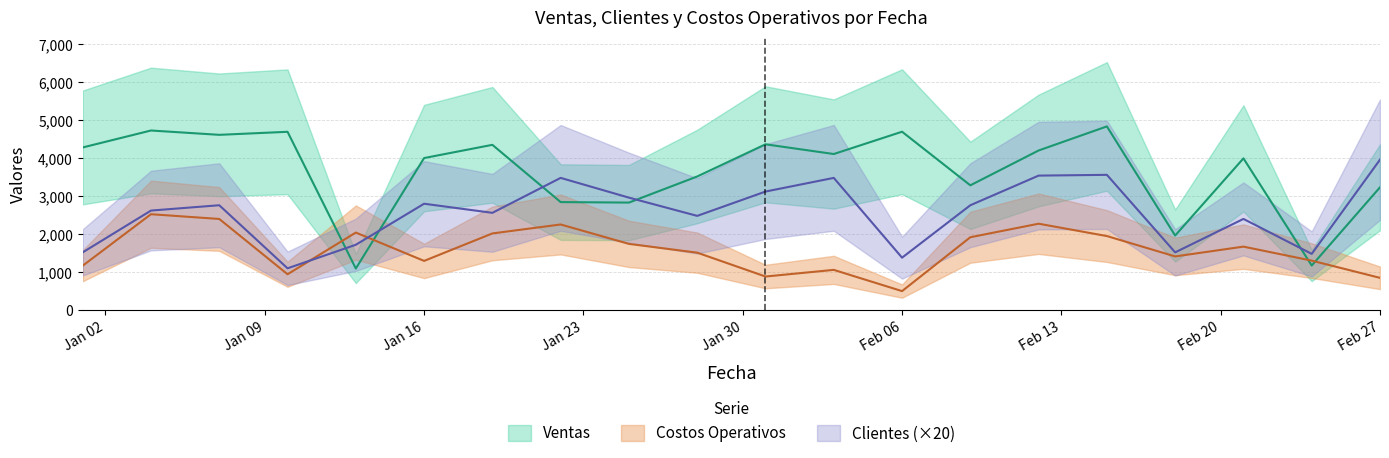

Which series has the largest total across all categories?

Ventas